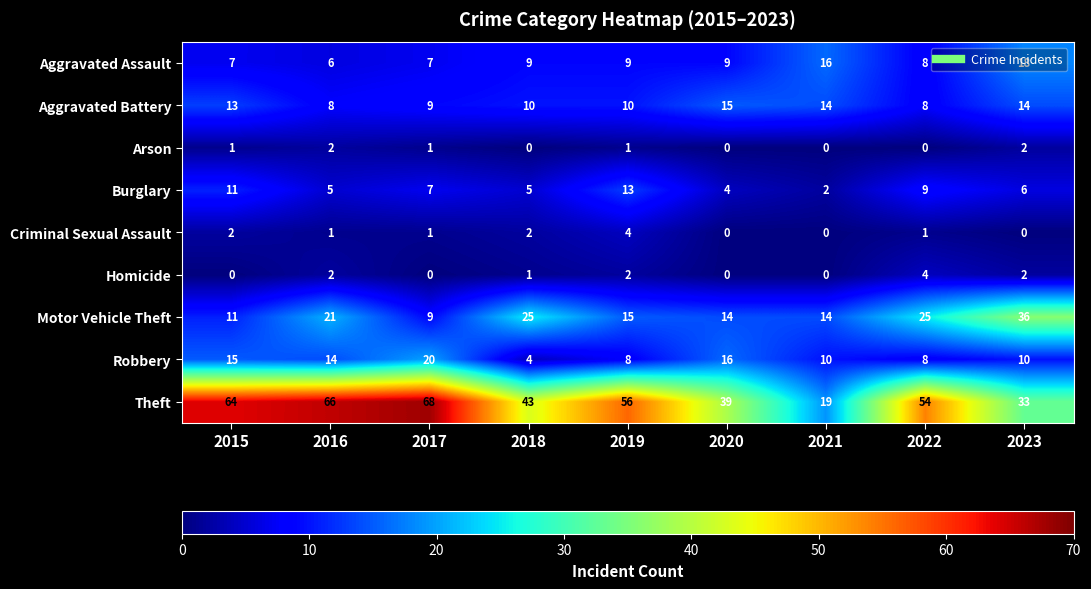

Read the Aggravated Assault value at 2017.

7